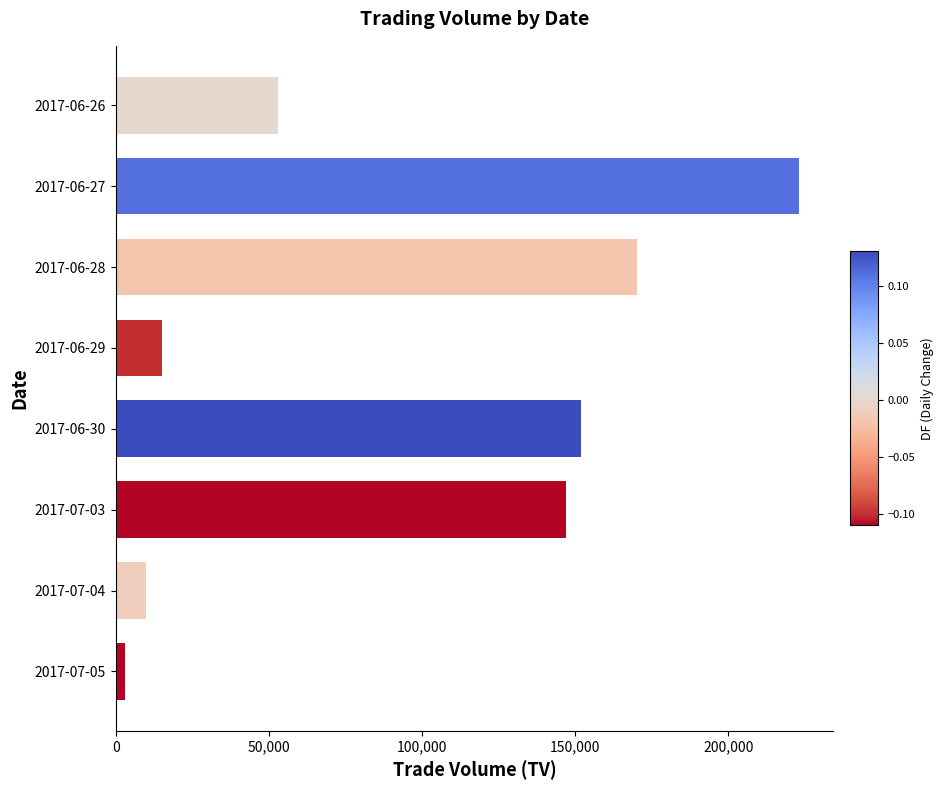

What is the sum of all values?

773000